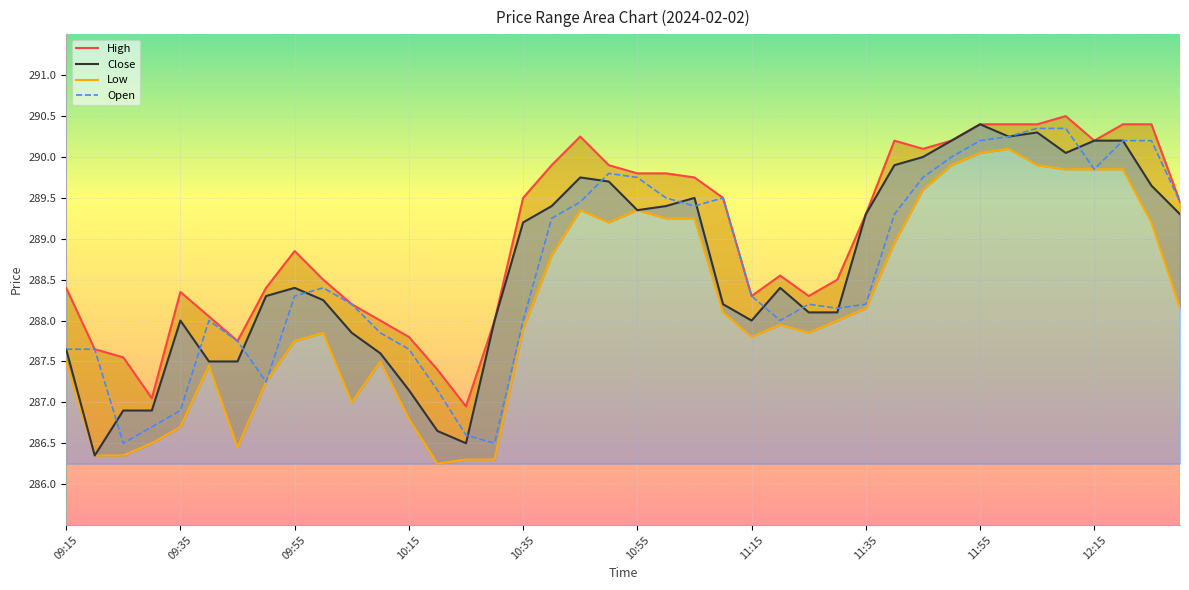

Count the number of categories in the chart.

40